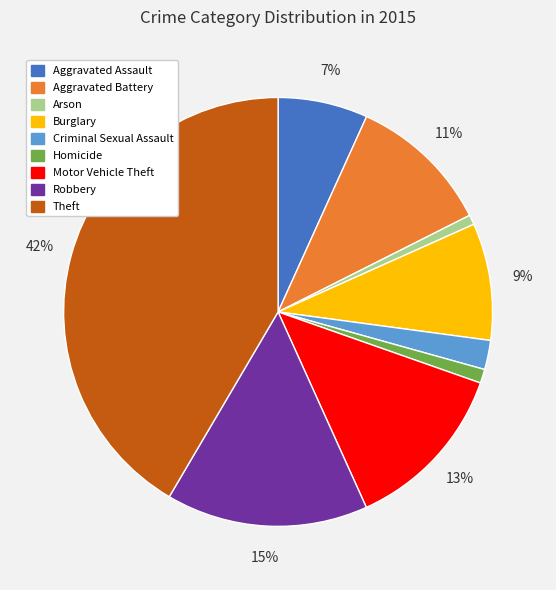

What percentage is the Aggravated Battery slice, to the nearest percent?

11%